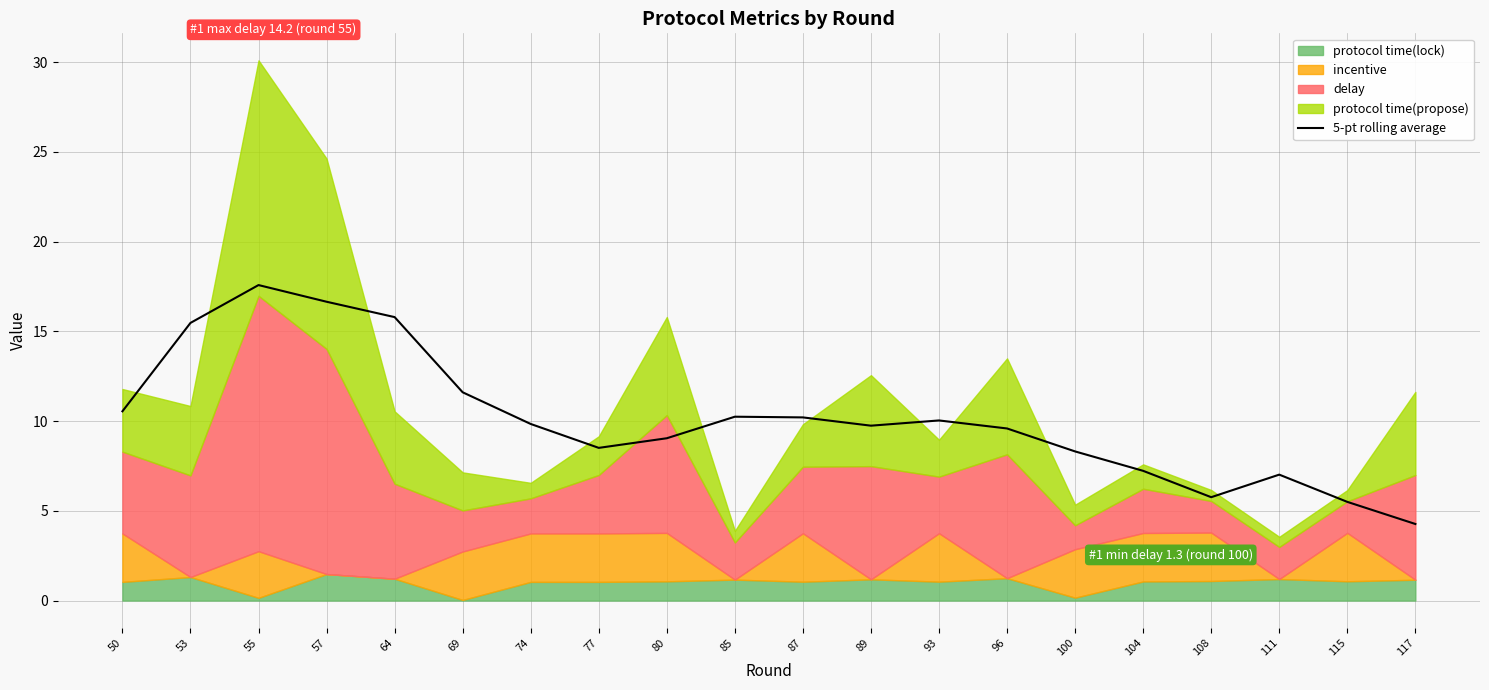

Approximately how many times larger is the value at 55 compared to 53?

1.1